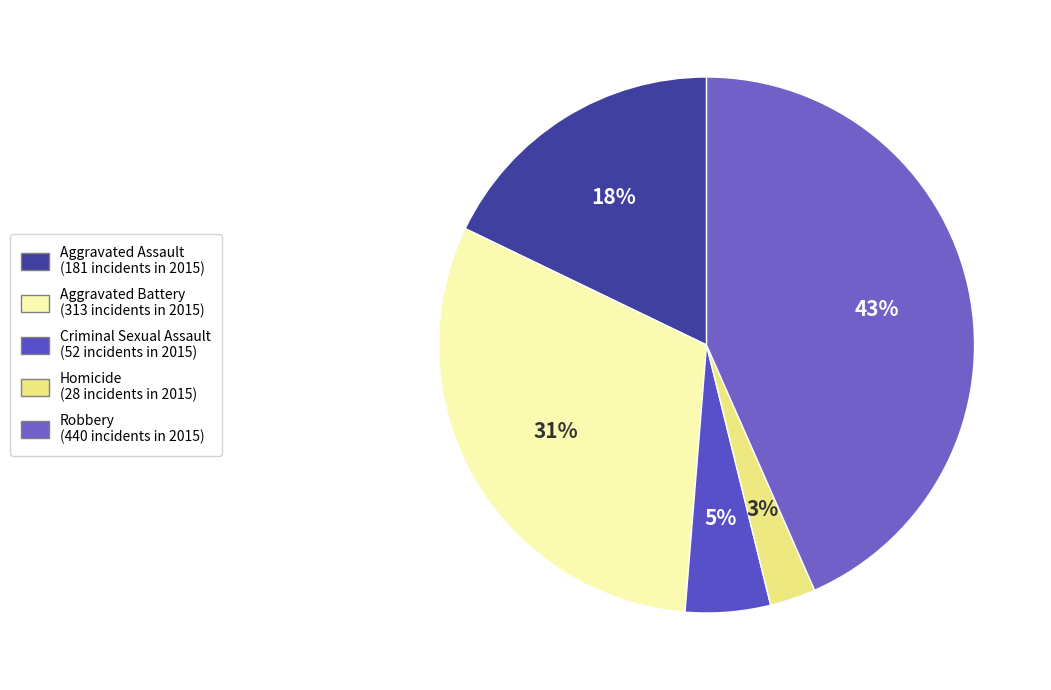

To the nearest percent, what is the average slice percentage?

20%